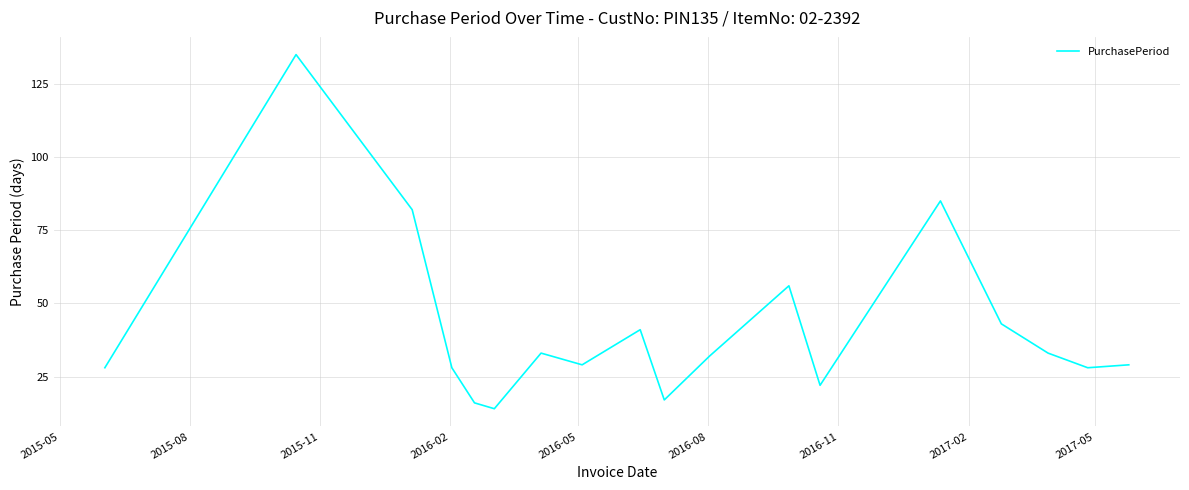

How many lines are shown in the chart?

1